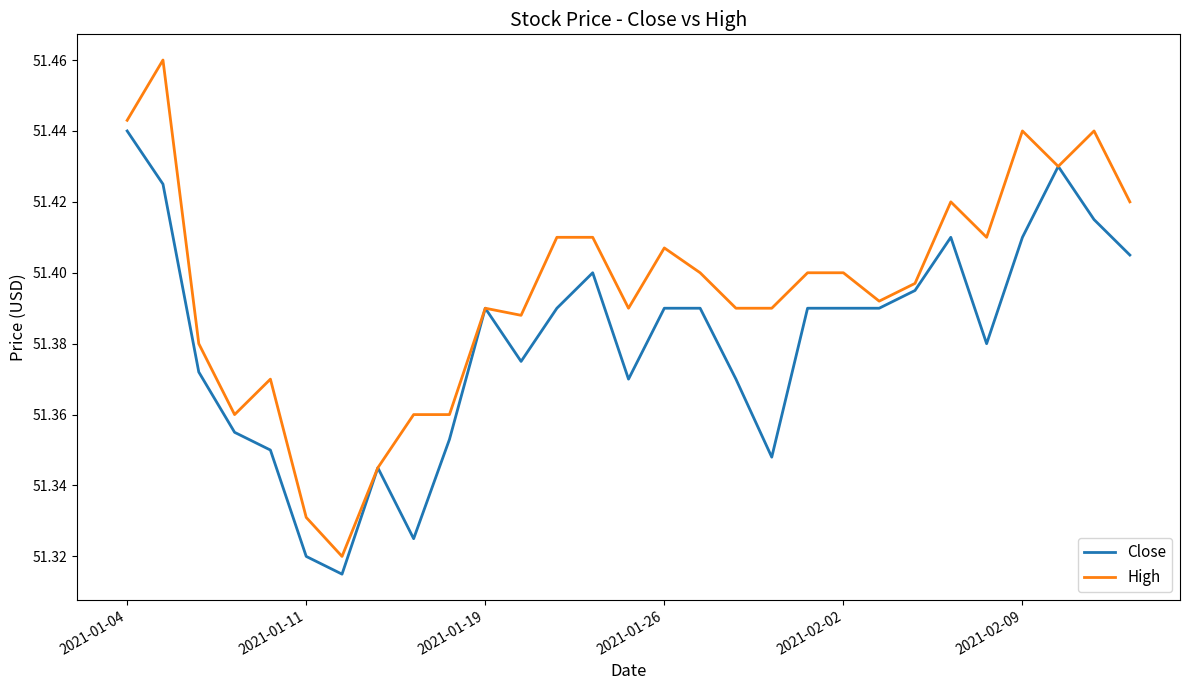

Rank the series by their maximum value, from highest to lowest.

High, Close